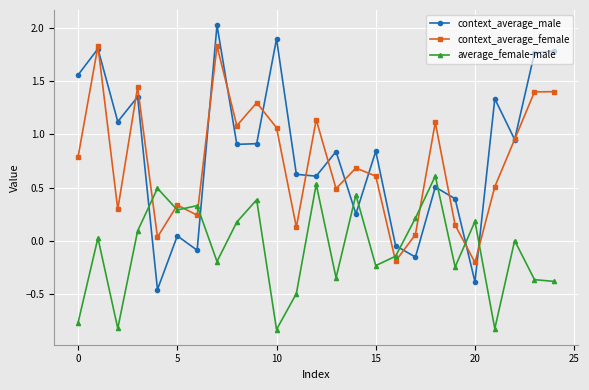

At how many categories does at least one series exceed 1?

13